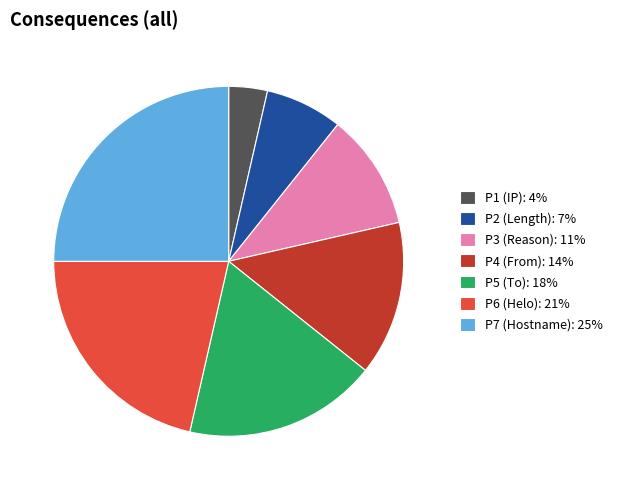

Is it true that P2 is 1% of the pie?

False